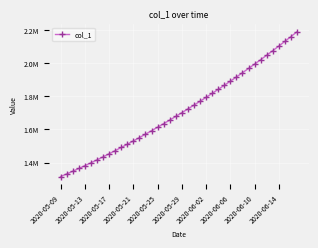

How many data points are less than 1701853?

20